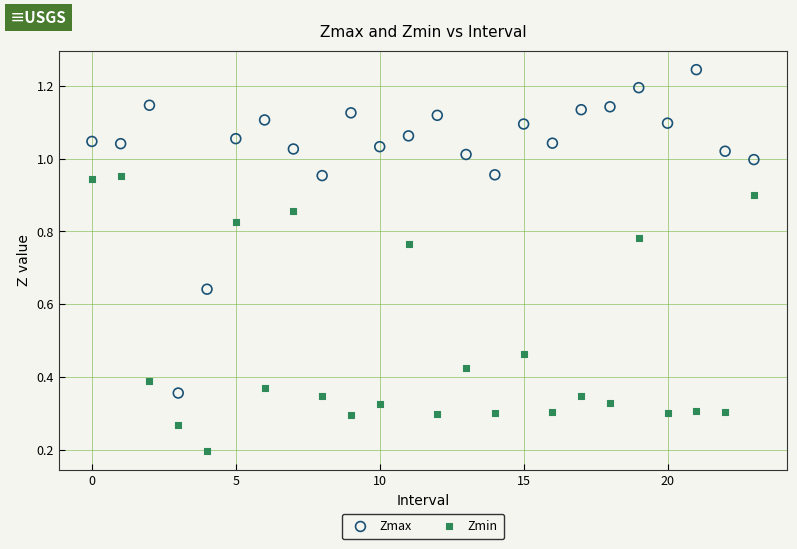

Which series has the widest spread of Y values?

Zmax